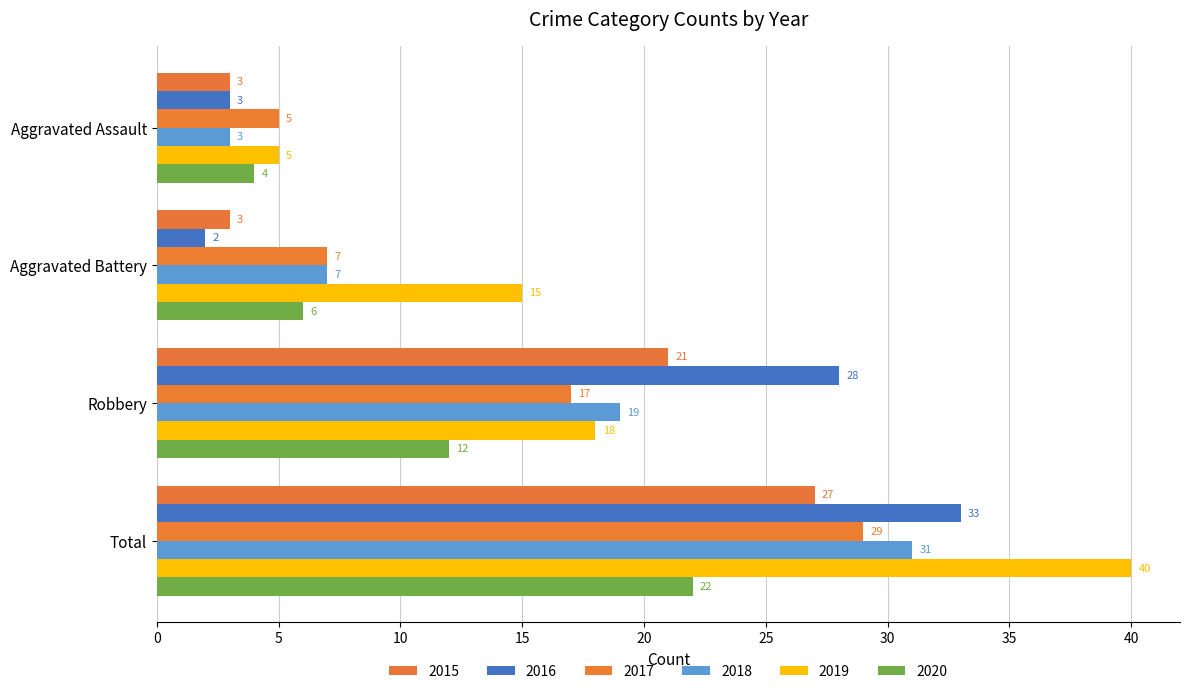

What is the label of the 2nd bar from the left?

Aggravated Battery